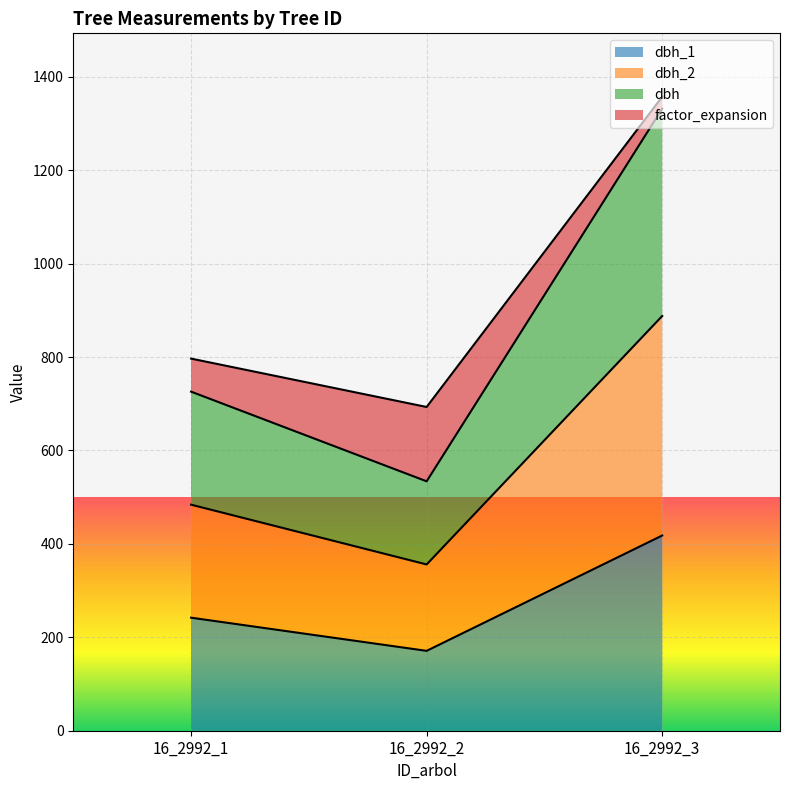

At which category is the sum across all series the highest?

16_2992_3